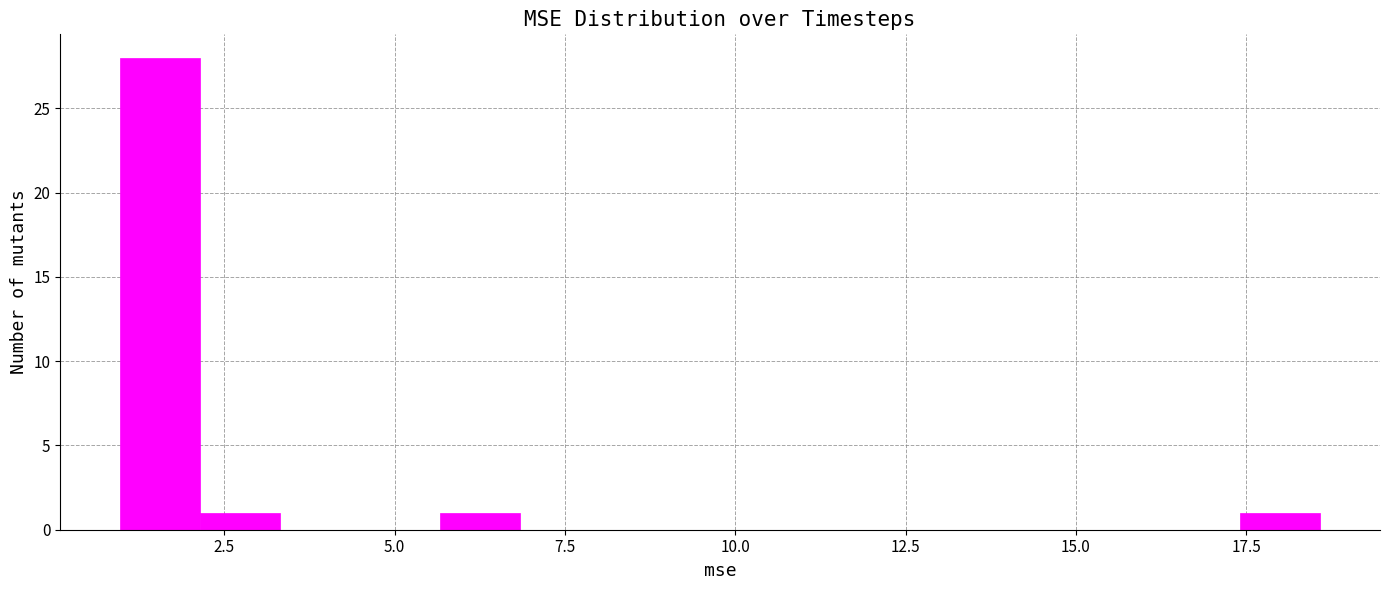

Read against the x-axis, roughly where is the centre of the tallest bar?

1.5